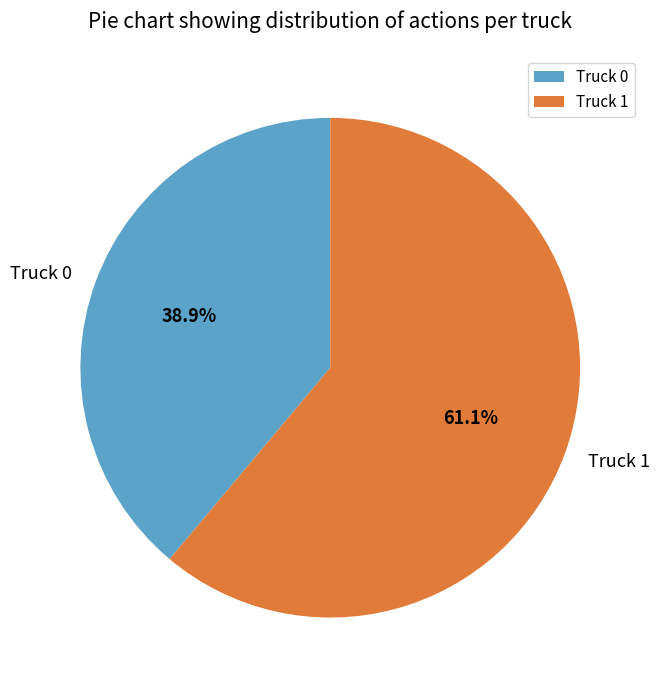

How many segments does this pie chart have?

2